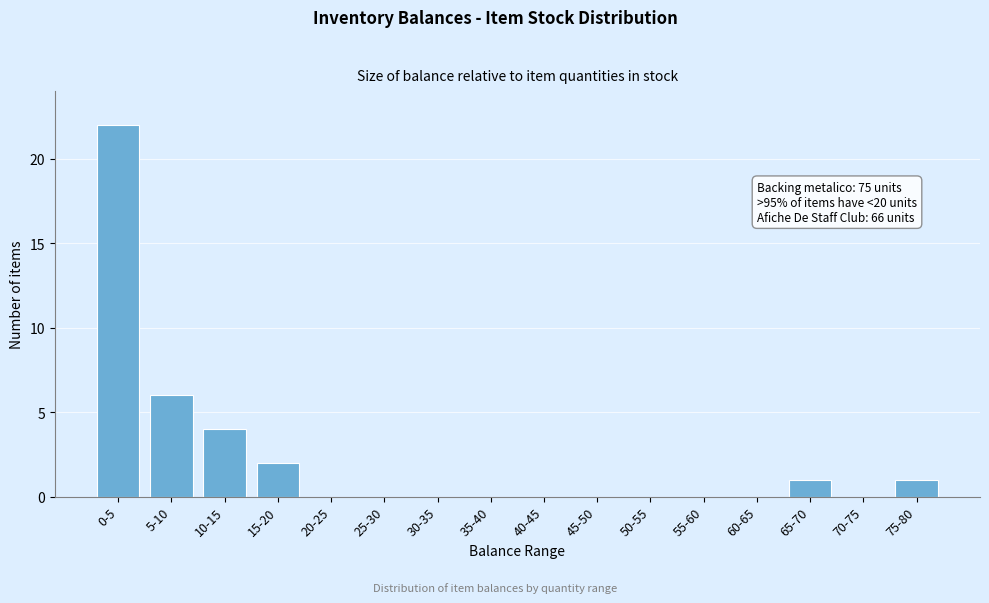

Reading left to right, list all the values displayed in this chart.

0-5=22	5-10=6	10-15=4	15-20=2	20-25=0	25-30=0	30-35=0	35-40=0	40-45=0	45-50=0	50-55=0	55-60=0	60-65=0	65-70=1	70-75=0	75-80=1